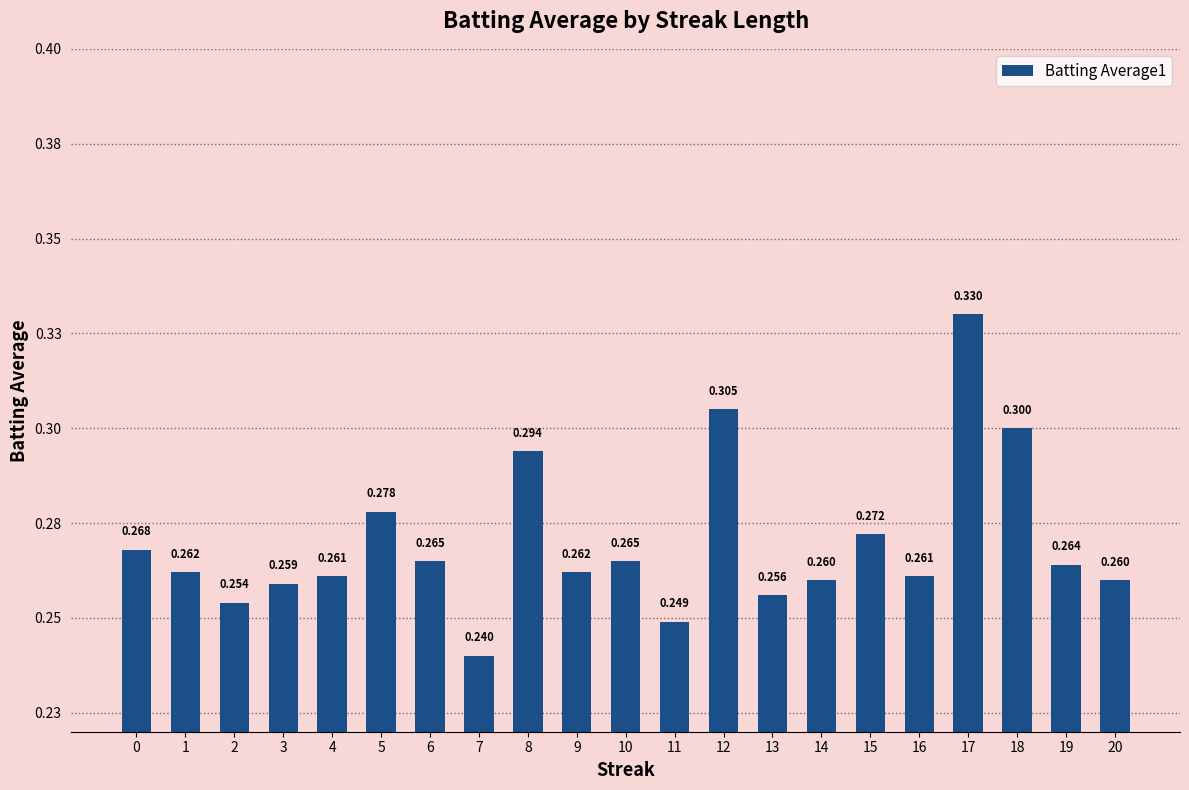

The chart shows a value of 0.4 at 14. True or false?

False